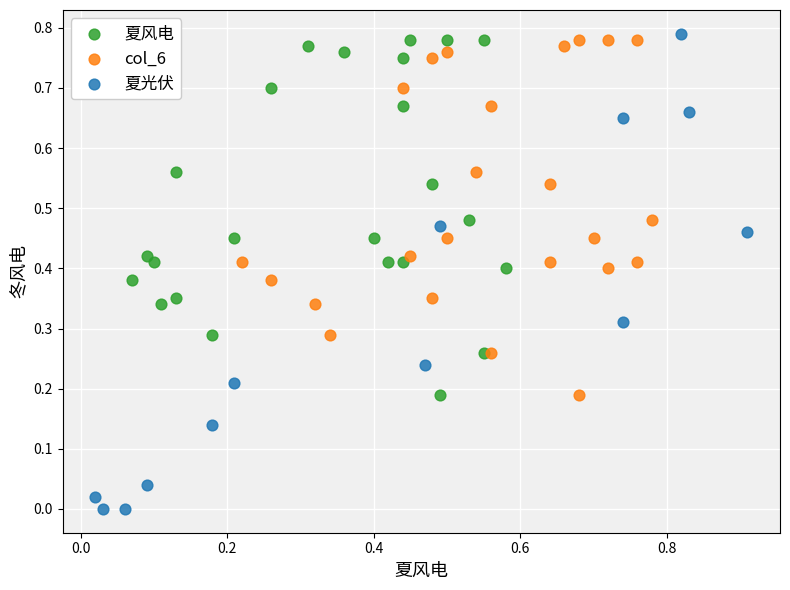

What are all the series names shown in the legend?

夏风电, col_6, 夏光伏